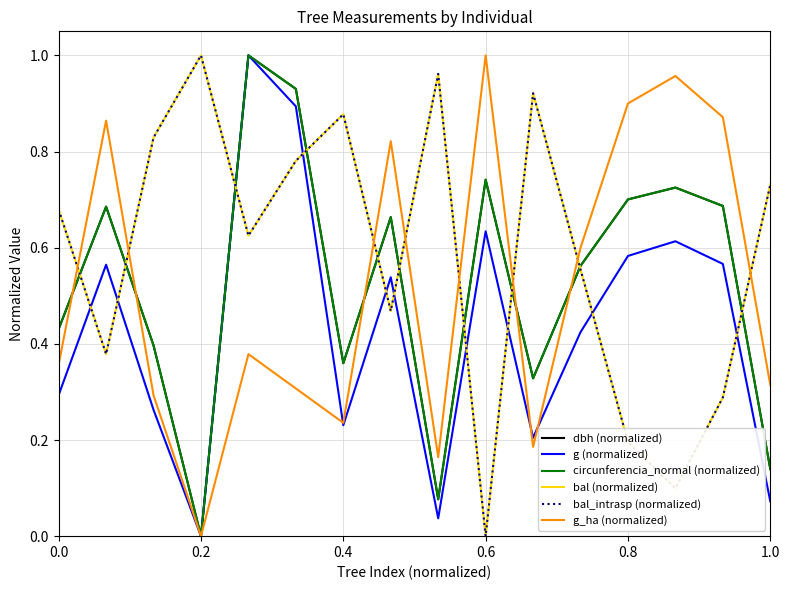

Does the chart have visible grid lines?

Yes